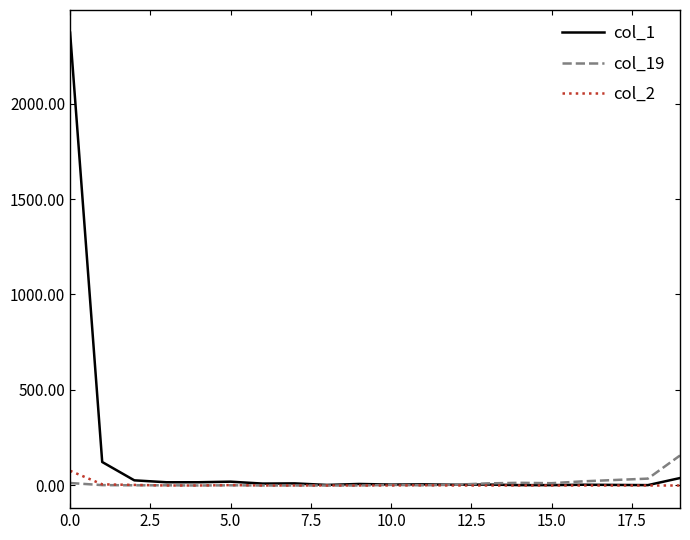

Which series has the largest range (max minus min)?

col_1